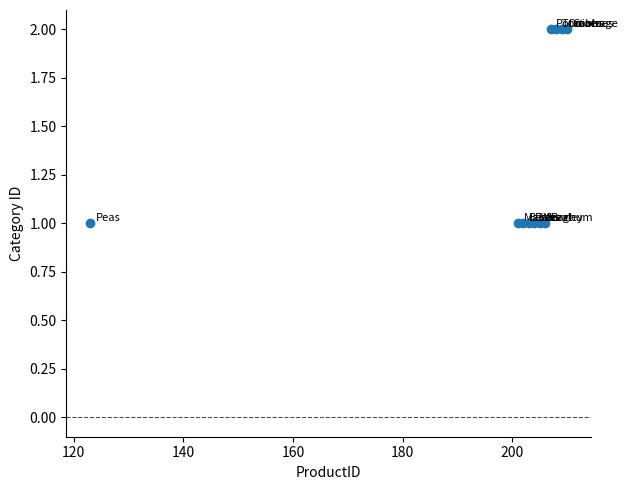

What is the average X value?

198